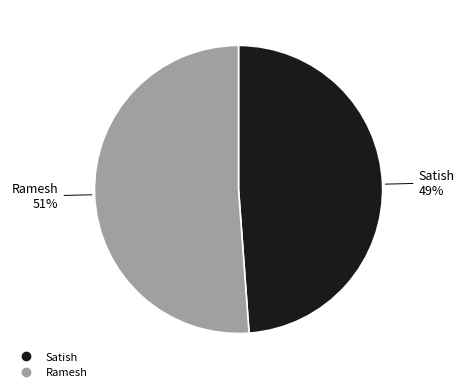

To the nearest percent, what percentage of the pie is Ramesh?

51%